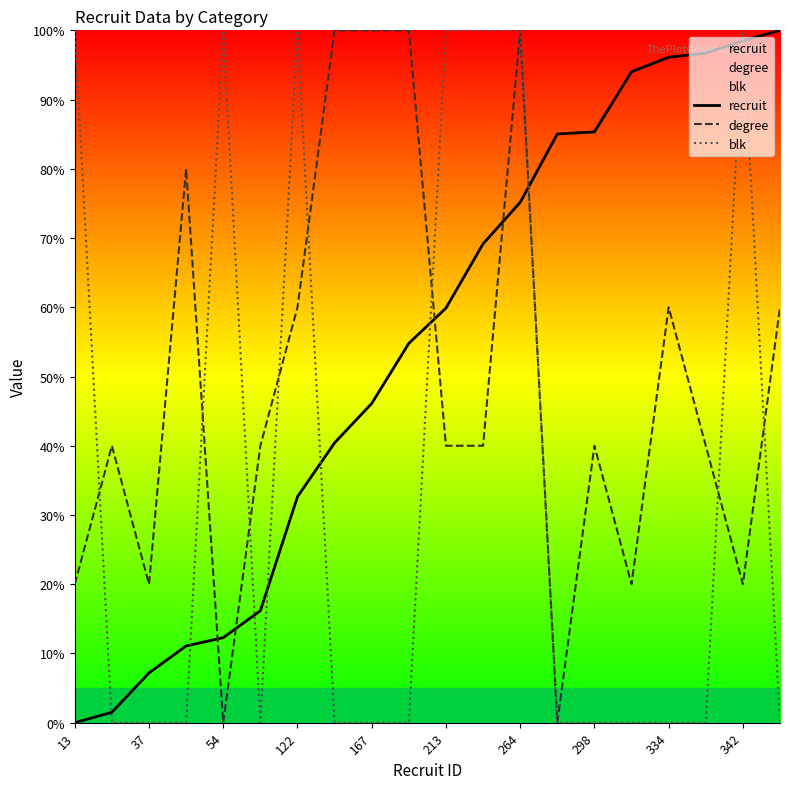

True or false: degree and blk intersect in this chart.

True